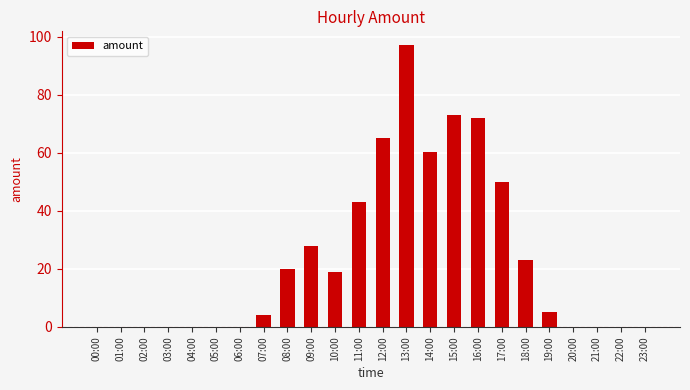

Reading left to right, list all the values displayed in this chart.

0.0	0.0	0.0	0.0	0.0	0.0	0.0	4.0	20.0	28.0	19.0	43.0	64.9	97.0	60.3	73.1	72.0	50.0	23.0	5.0	0.0	0.0	0.0	0.0